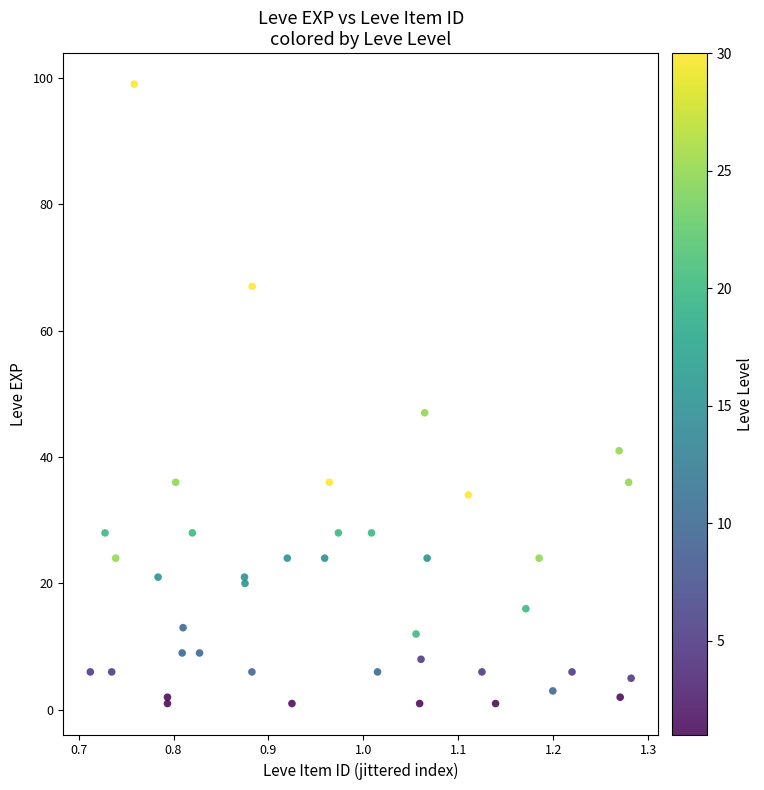

What Y value in the scatter plot is closest to 50?

47